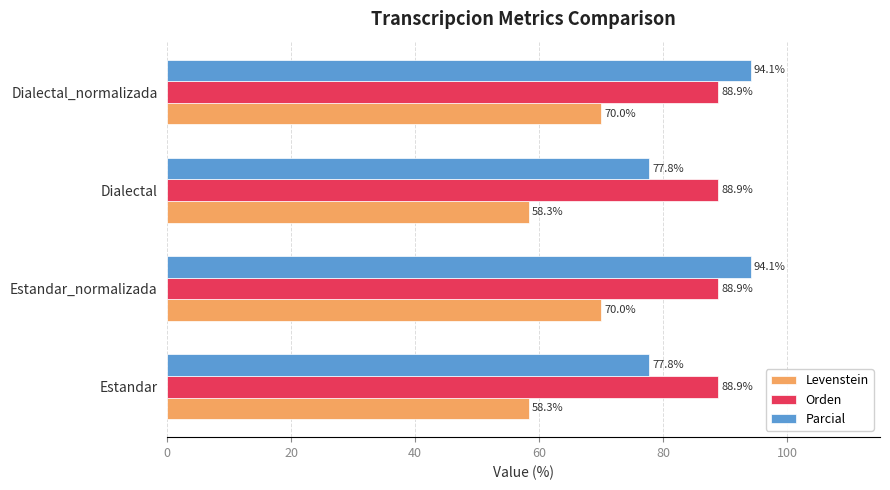

Is the value of Levenstein at Estandar greater than the value of Orden at Dialectal_normalizada?

No